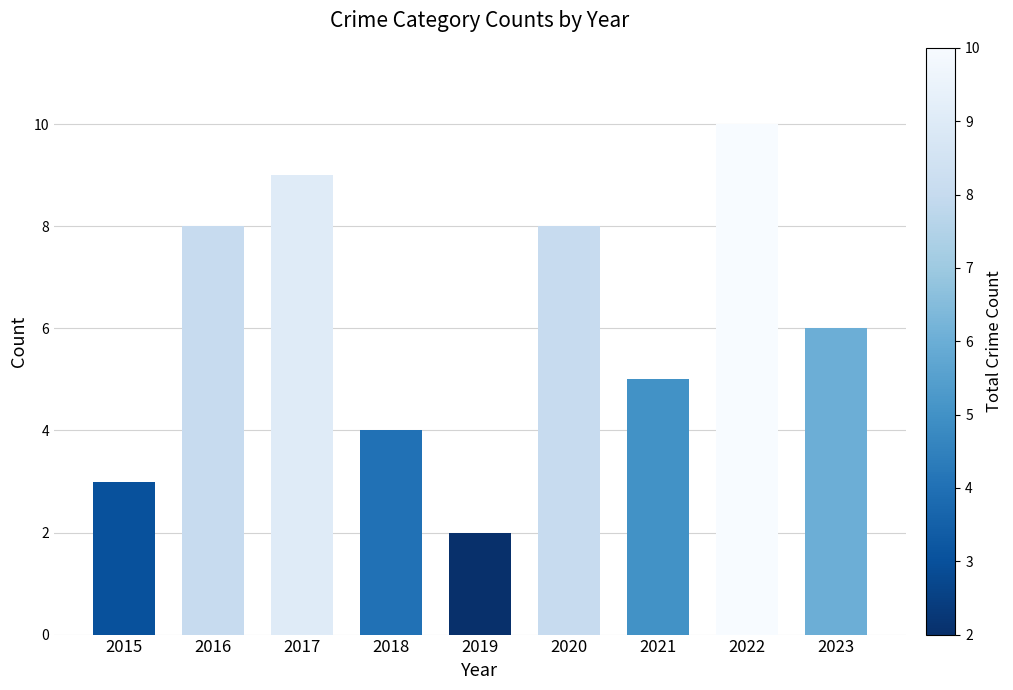

Which label corresponds to the largest value in the chart?

2022